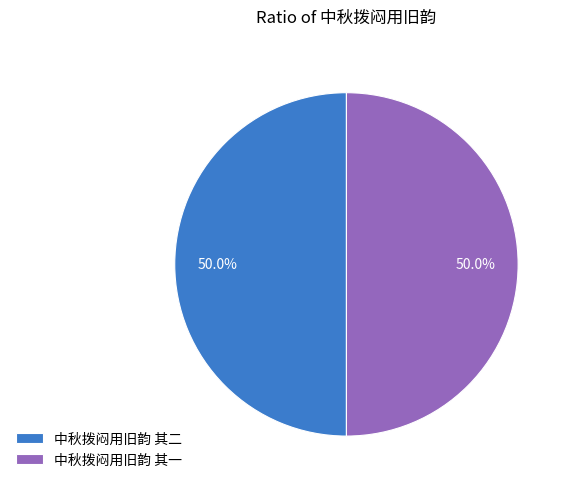

To the nearest percent, what portion does 中秋拨闷用旧韵 其一 represent?

50%